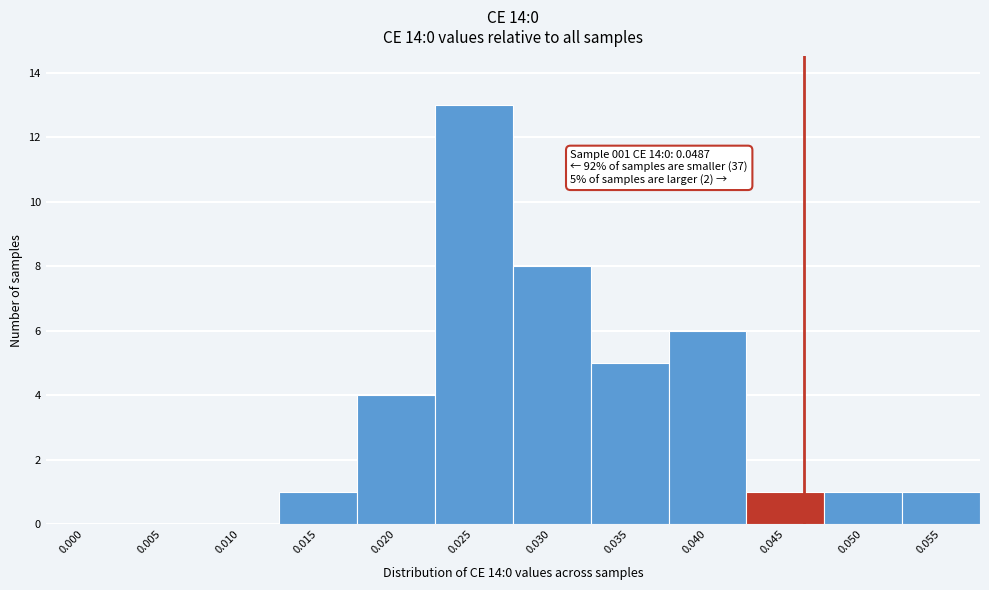

Reading left to right, list all the values displayed in this chart.

0.000=0	0.005=0	0.010=0	0.015=1	0.020=4	0.025=13	0.030=8	0.035=5	0.040=6	0.045=1	0.050=1	0.055=1